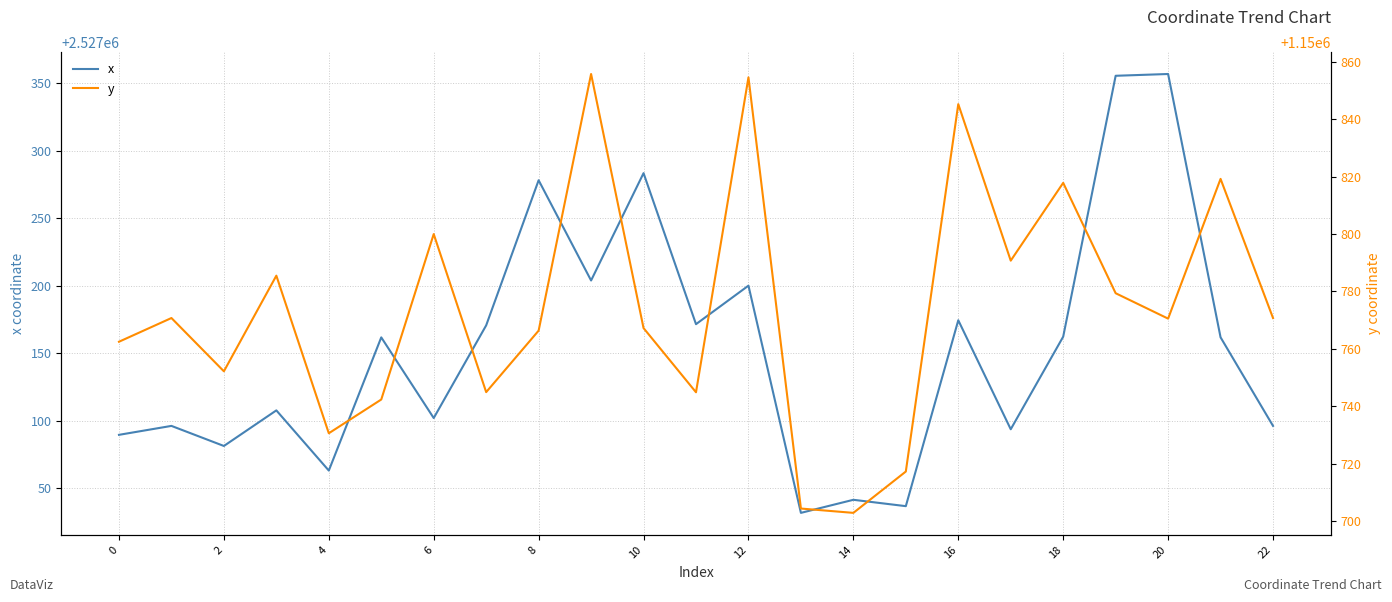

At which category is the sum across all series the highest?

19